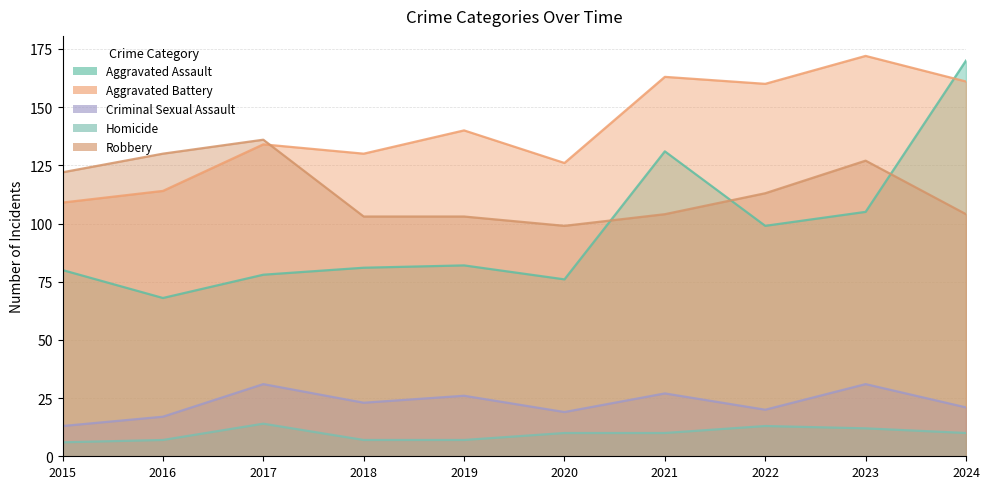

True or false: Aggravated Battery and Criminal Sexual Assault cross at least once.

False